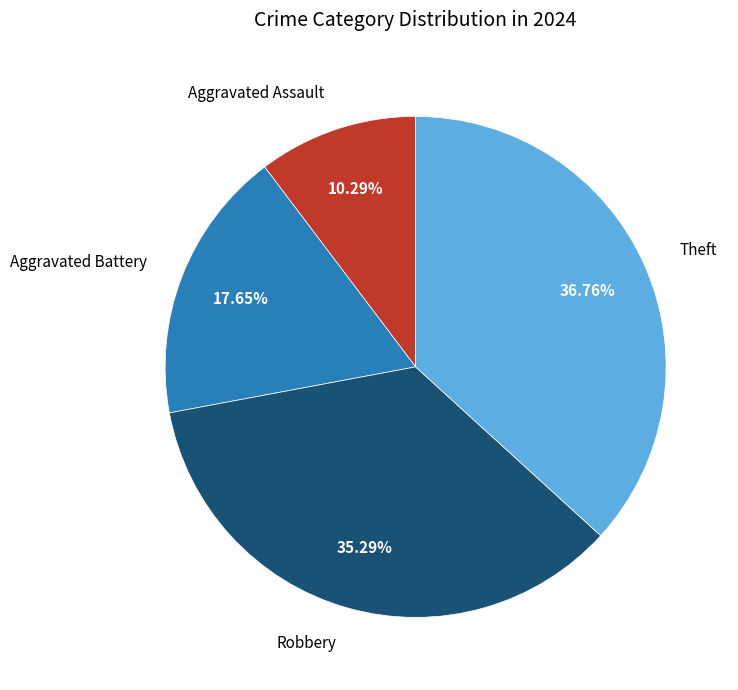

Is there a majority slice in this chart?

No